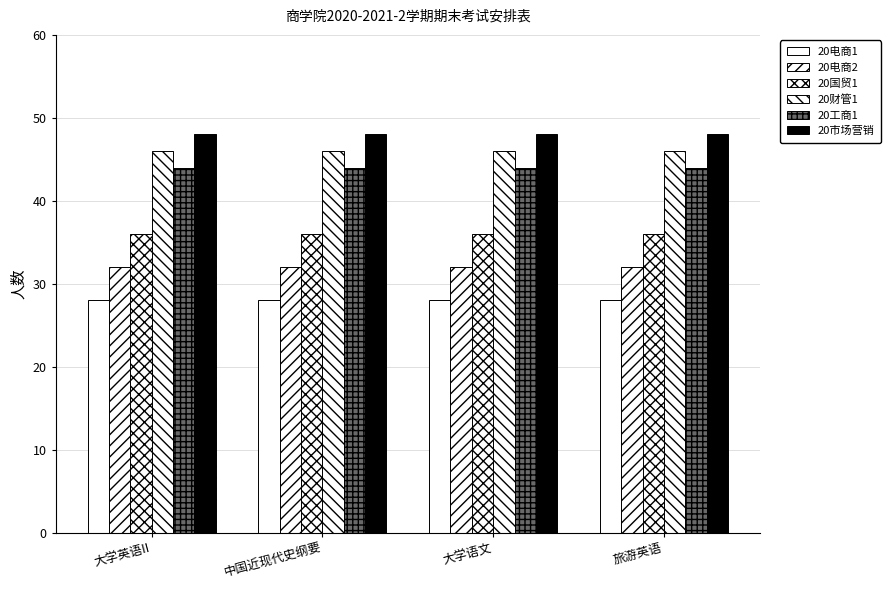

What is the label of the 3rd bar from the right?

中国近现代史纲要